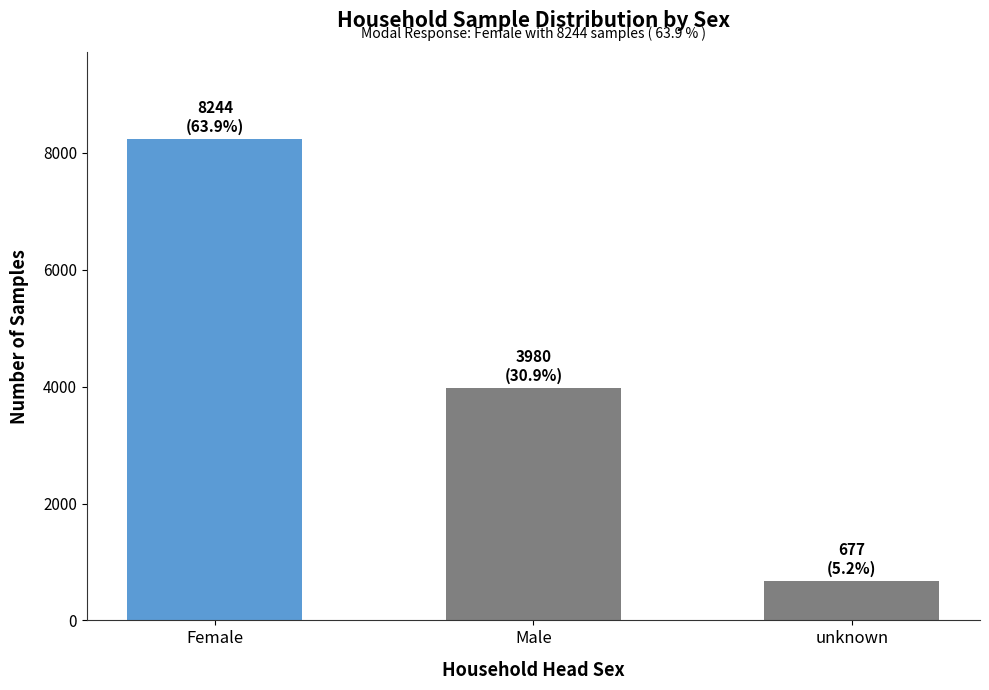

Reading left to right, list all the values displayed in this chart.

Female=8244	Male=3980	unknown=677